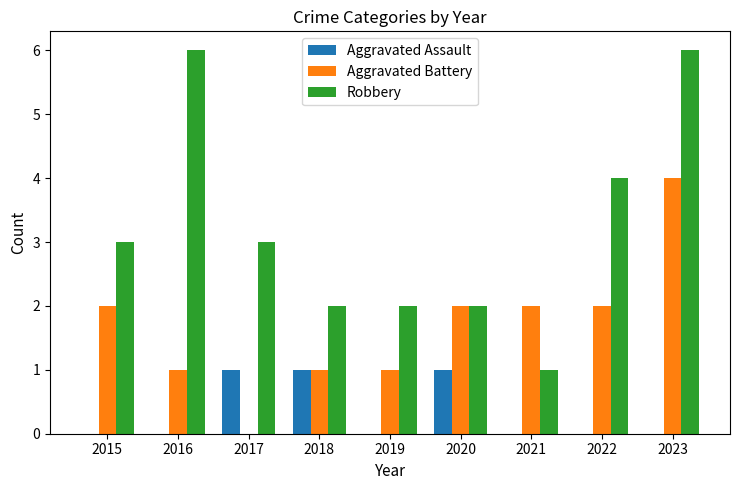

At which category is the sum across all series the highest?

2023